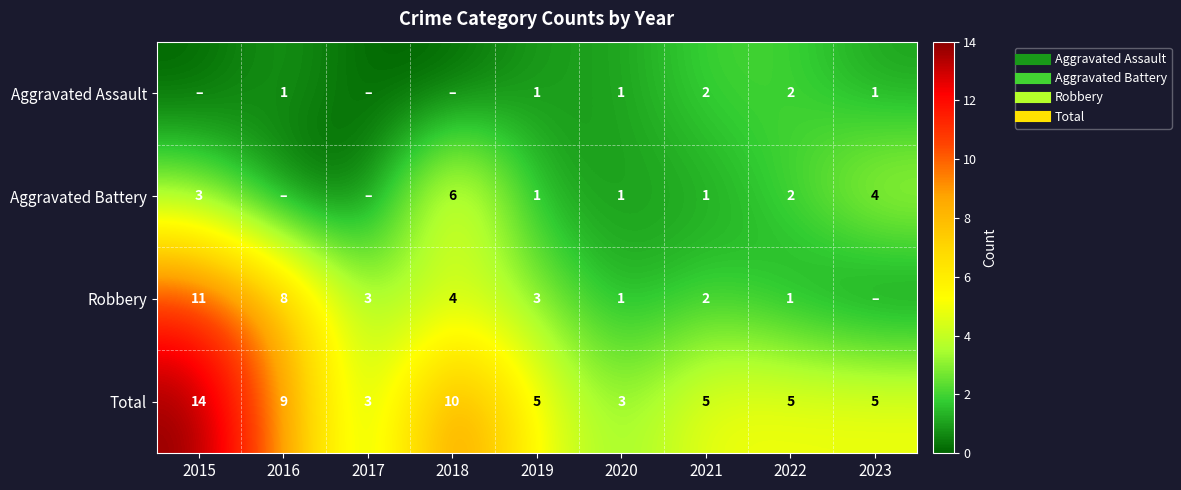

At 2015, list the series in order from largest to smallest.

Total, Robbery, Aggravated Battery, Aggravated Assault